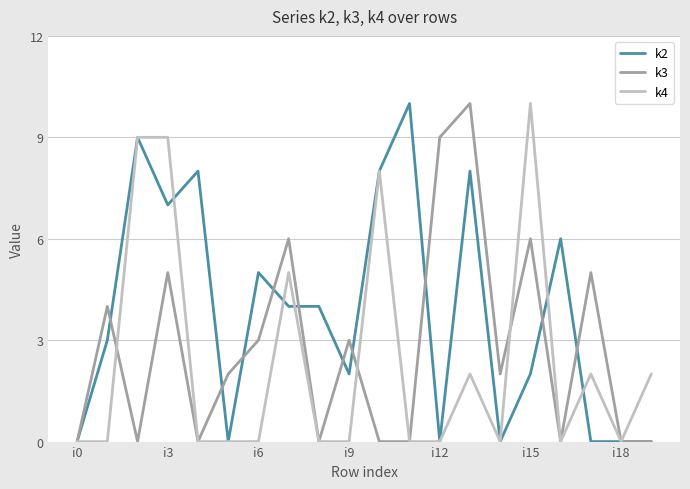

List the series in order of their overall mean, lowest first.

k4, k3, k2